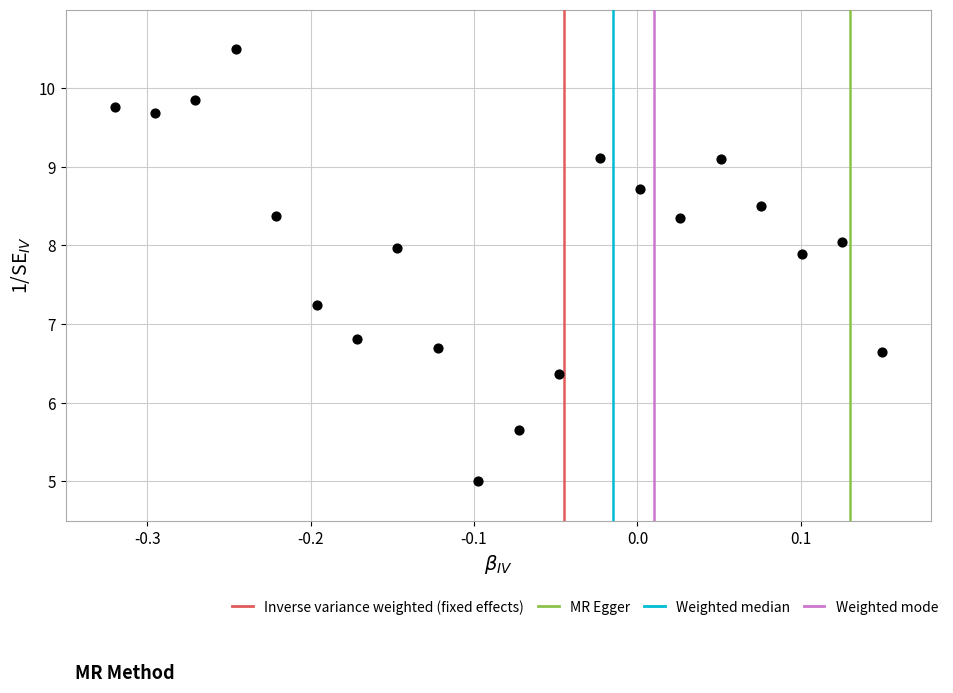

What is the range of Y values (max minus min)?

5.5